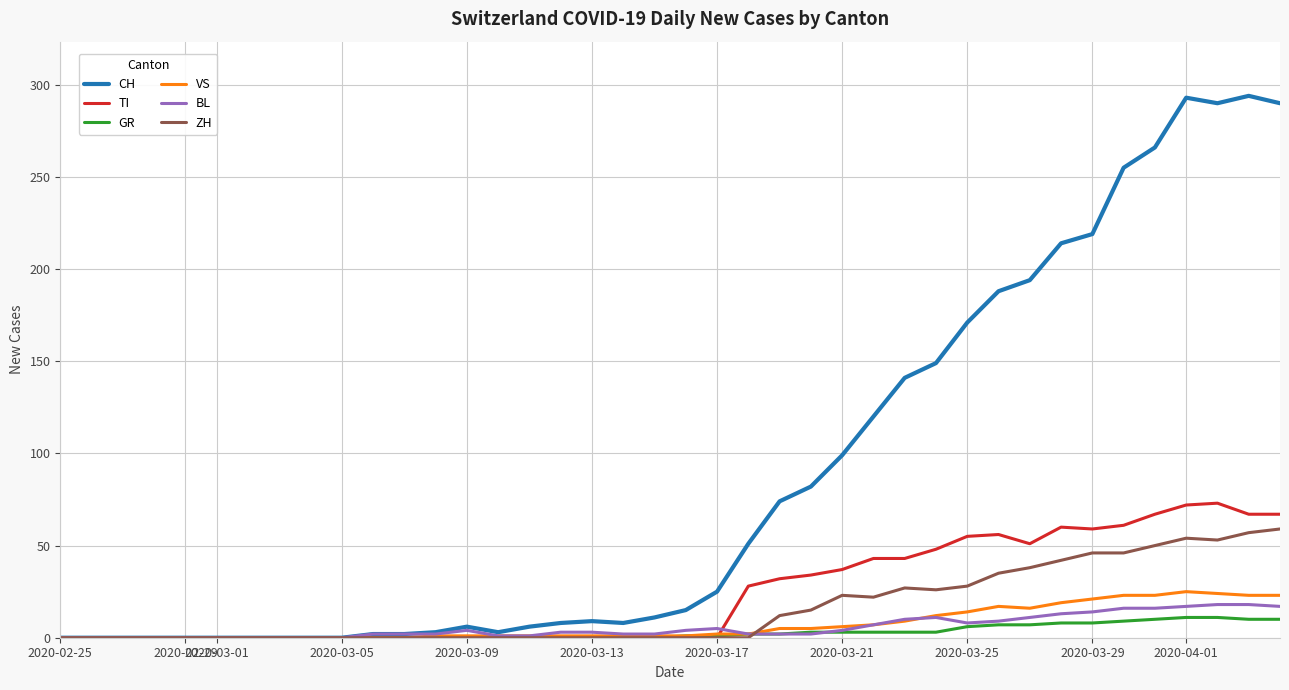

What is the greatest value displayed?

294